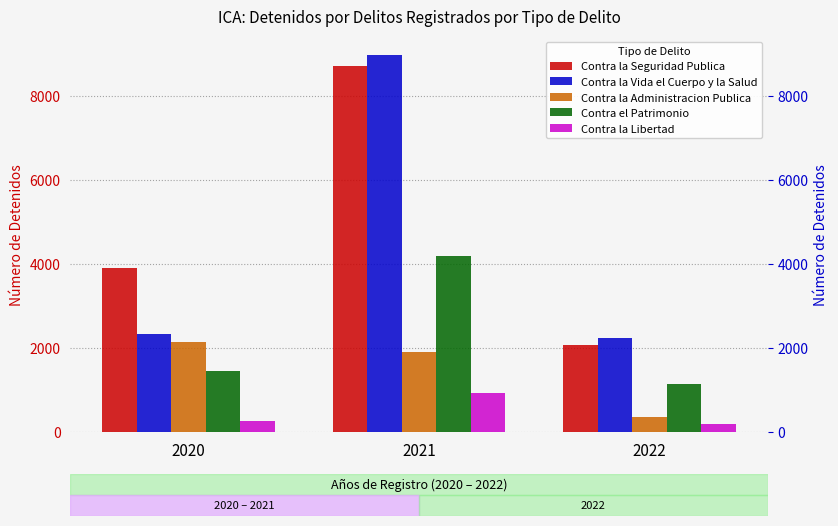

What are all the series names shown in the legend?

Contra la Seguridad Publica, Contra la Vida el Cuerpo y la Salud, Contra la Administracion Publica, Contra el Patrimonio, Contra la Libertad